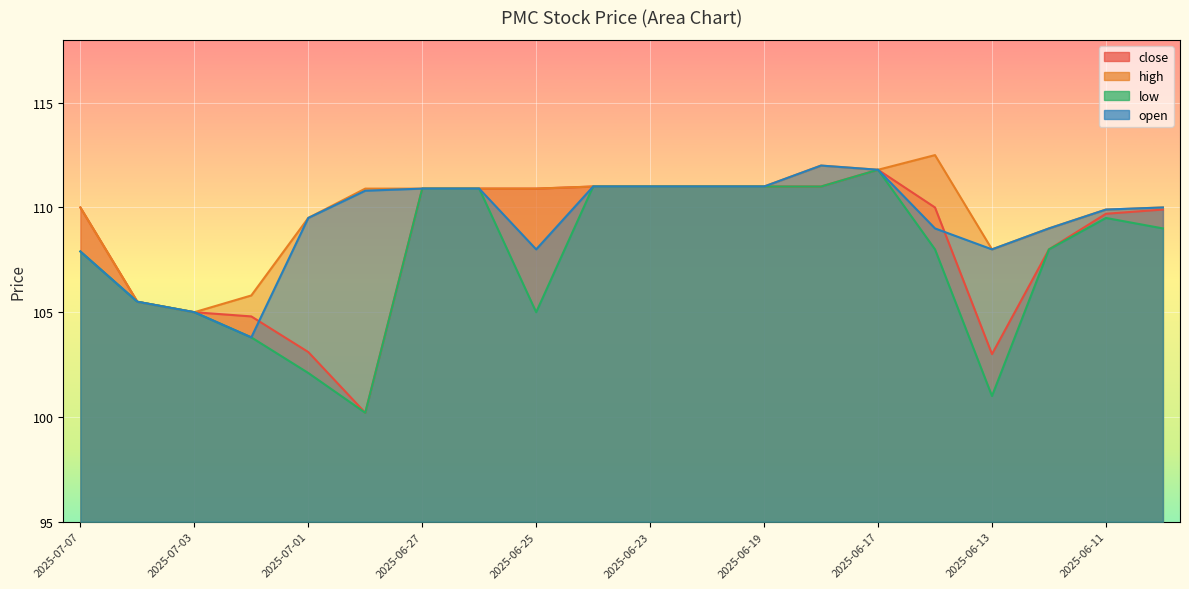

What is the difference between the second highest and second lowest values in the high series?

6.5